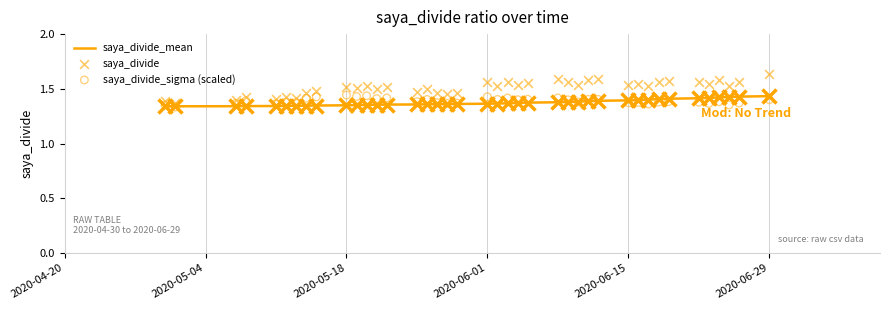

At how many categories does at least one series exceed 1?

40